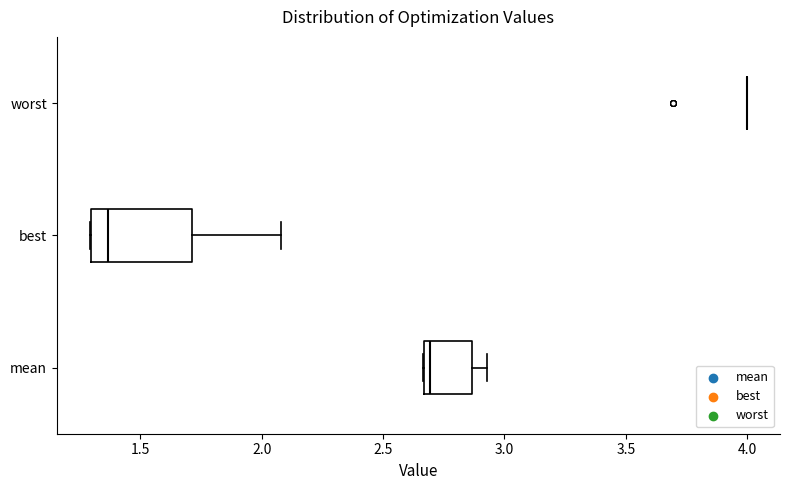

Reading bottom to top, transcribe this box plot: for each box, give where its median line is, the range the box spans, and where its two whiskers end, as read against the x-axis. The values are not printed on the chart, so give them approximately, as read against the axis.

mean: median 2.70, box 2.65 to 2.85, whiskers 2.65 to 2.95
best: median 1.35, box 1.30 to 1.70, whiskers 1.30 to 2.10
worst: box collapsed to a line at 4.00, whiskers 4.00 to 4.00